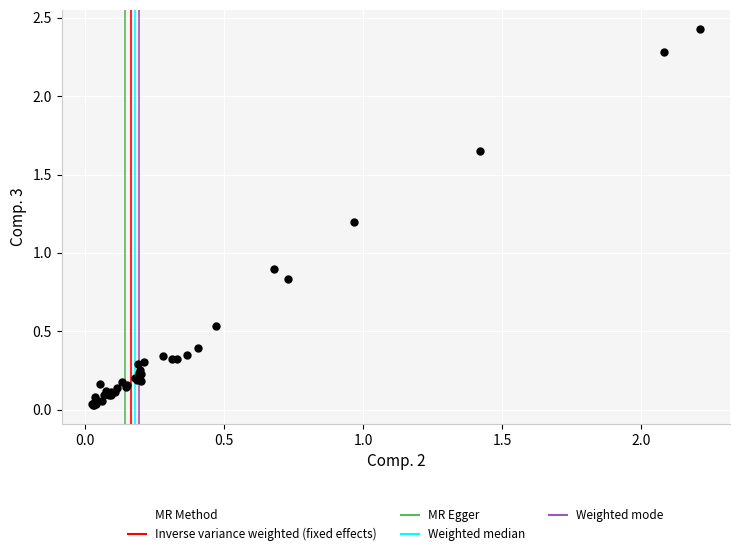

What Y value in the scatter plot is closest to 1?

0.9